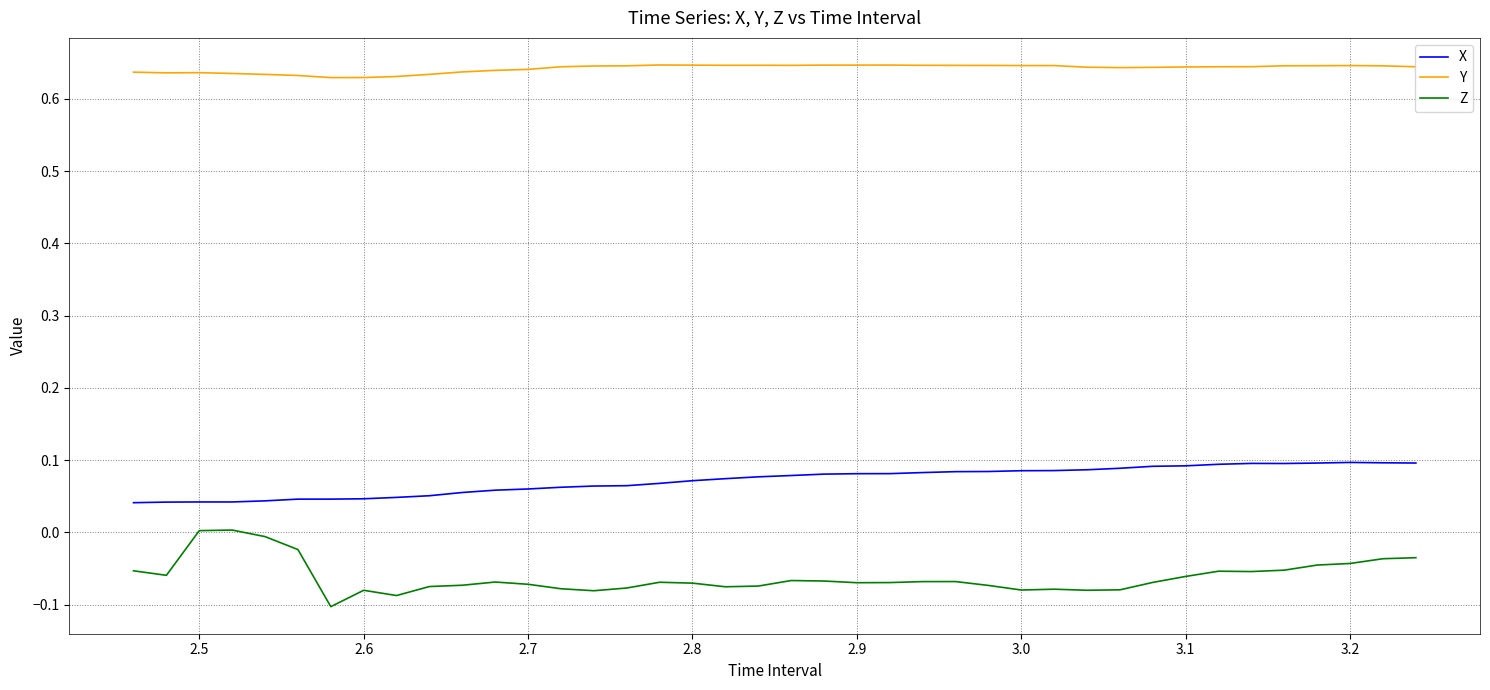

Rank the series by their maximum value, from highest to lowest.

Y, X, Z